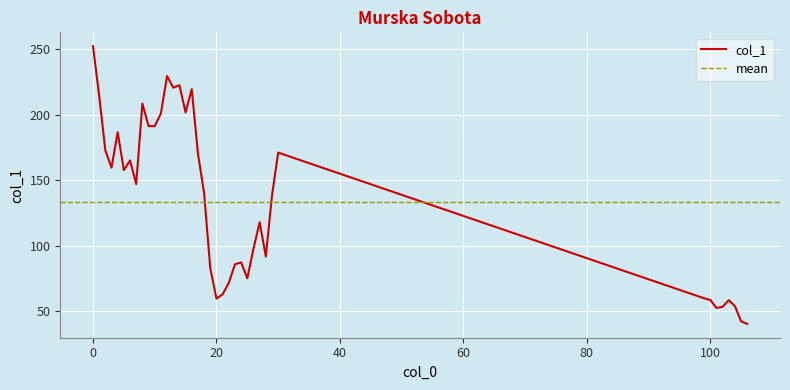

Which has a higher value, 8 or 29?

8